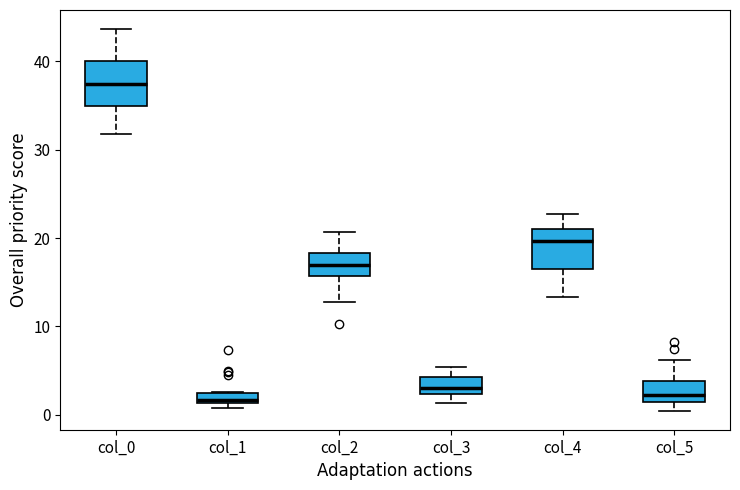

Where does the lower whisker of the box for col_2 end on the y-axis? The values are not printed on the chart, so give them approximately, as read against the axis.

13